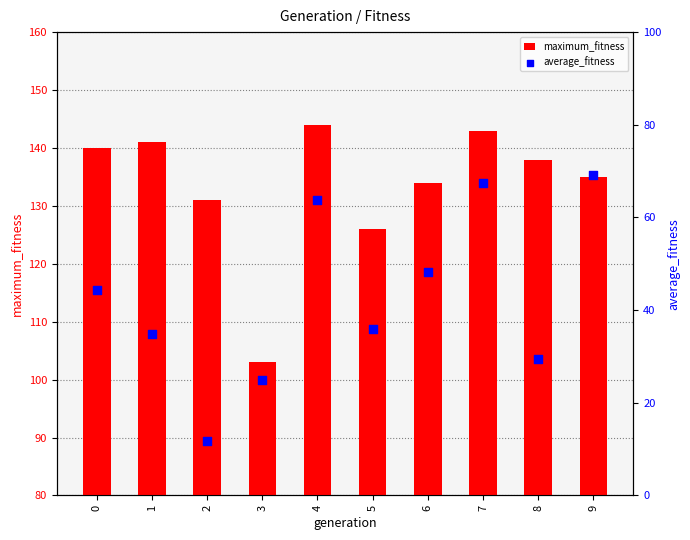

Is the value of maximum_fitness at 9 greater than the value of average_fitness at 0?

Yes